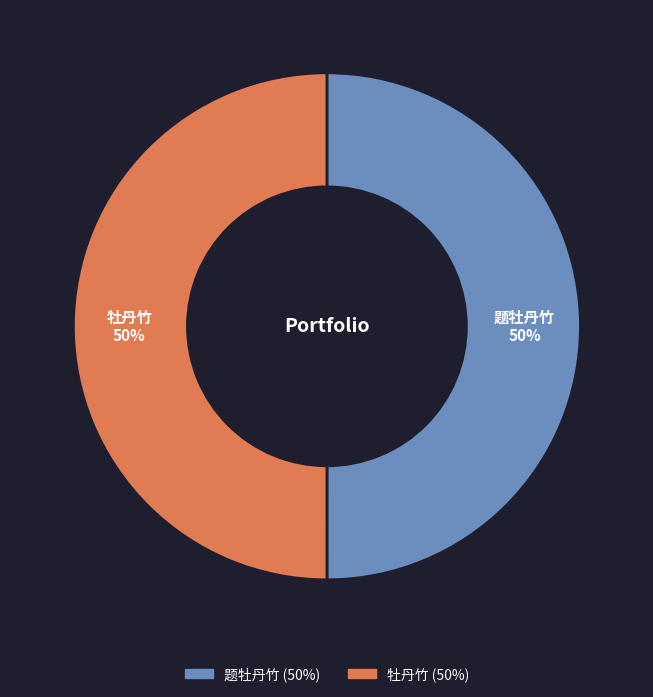

Approximately how many times larger is the value at 题牡丹竹 compared to 牡丹竹?

1.0